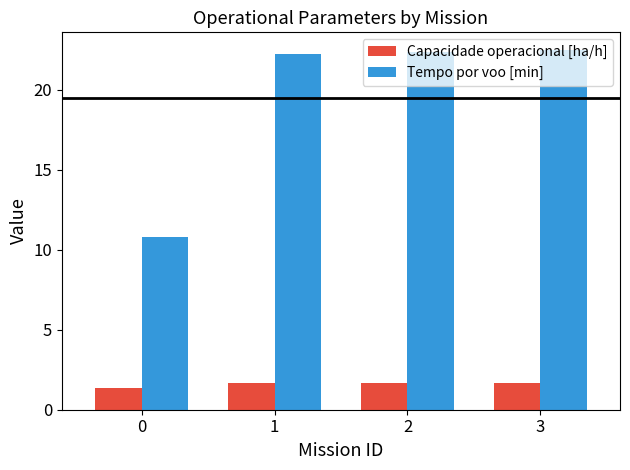

What are all the series names shown in the legend?

Capacidade operacional [ha/h], Tempo por voo [min]